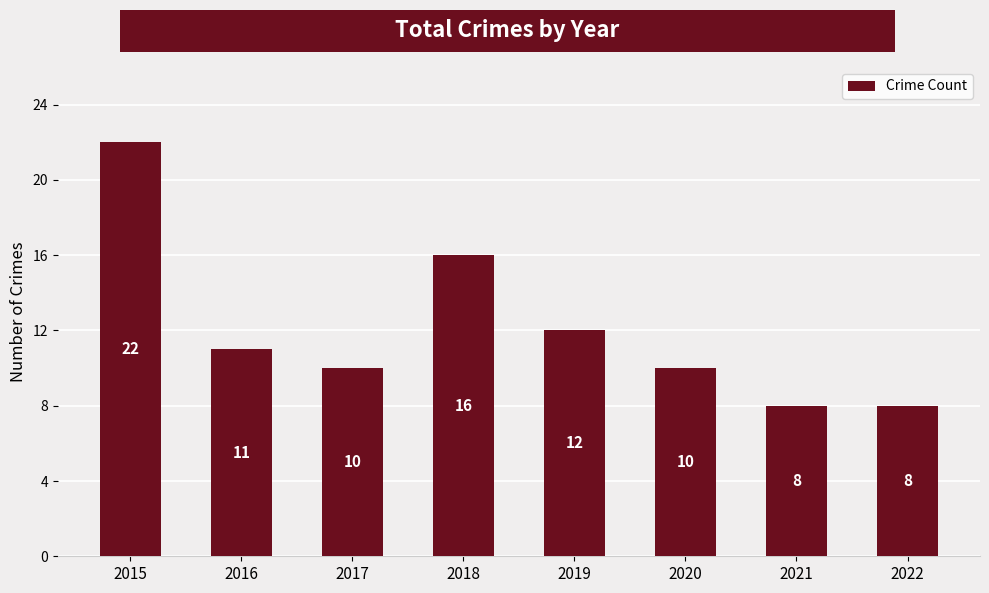

Read the value at 2018, to the nearest 5.

15